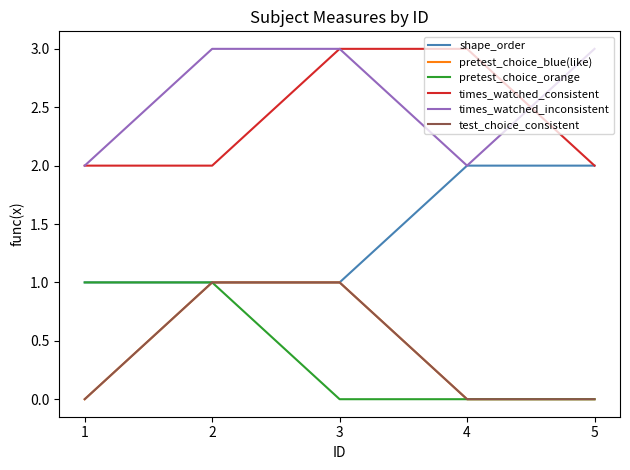

True or false: shape_order and times_watched_inconsistent cross at least once.

False